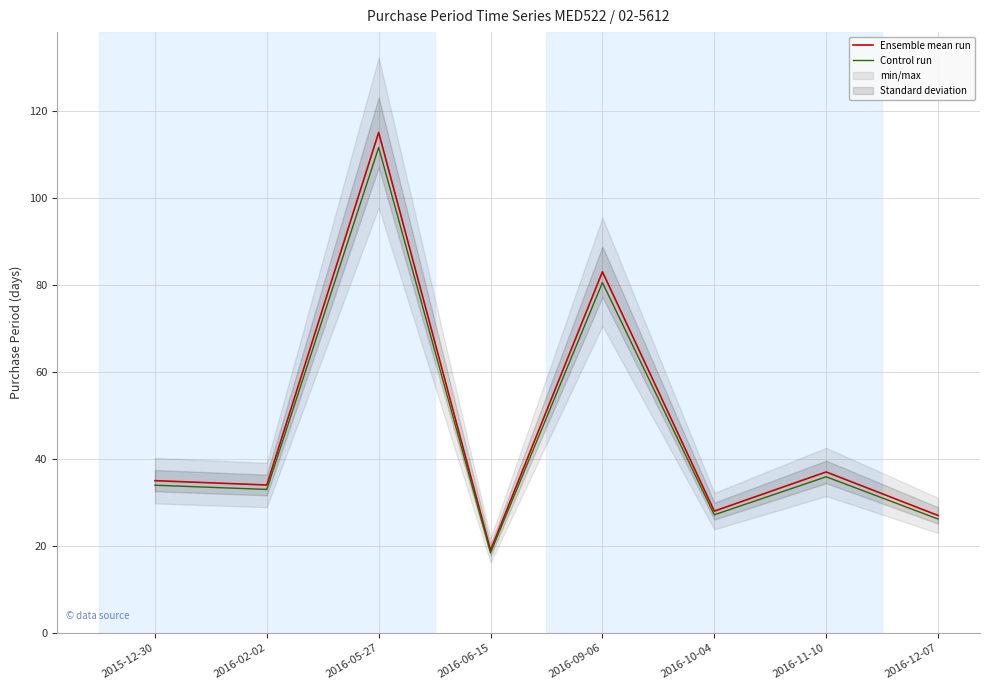

What position from the left is 2015-12-30?

1